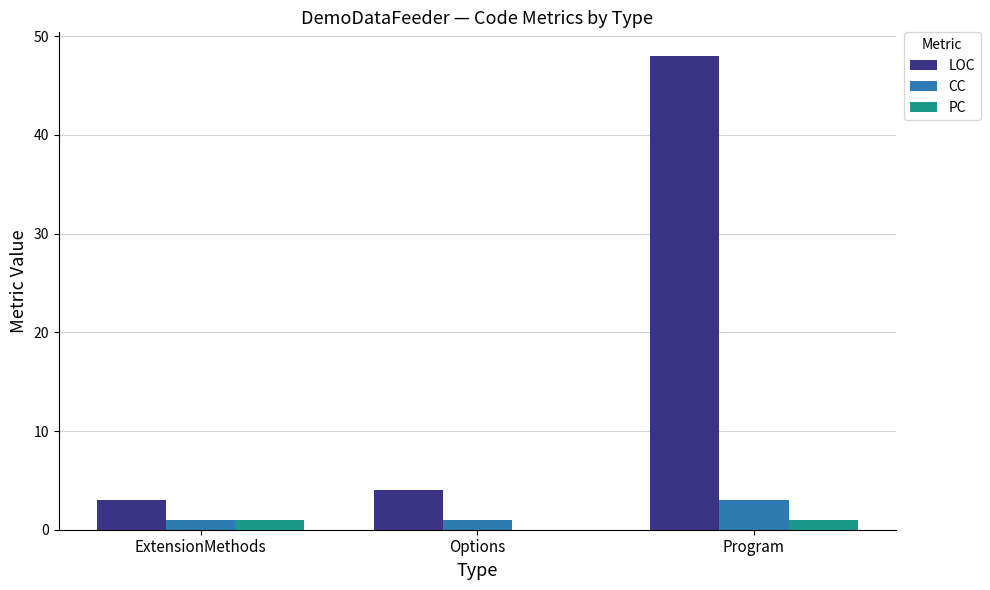

What is the difference between the LOC values at ExtensionMethods and Options?

1